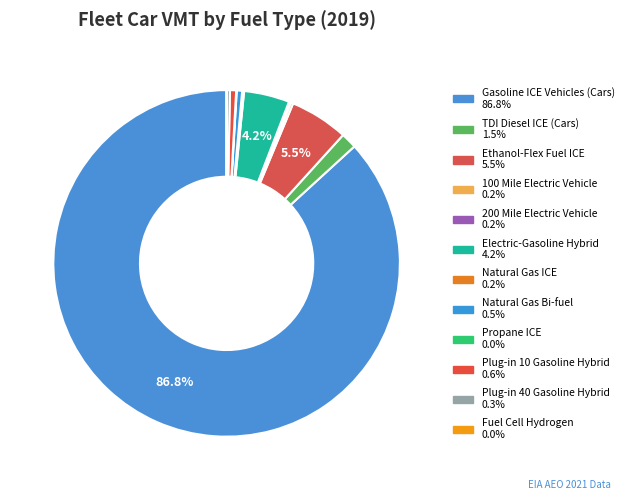

Rank the categories by value from lowest to highest.

Fuel Cell Hydrogen, Propane ICE, Natural Gas ICE, 200 Mile Electric Vehicle, 100 Mile Electric Vehicle, Plug-in 40 Gasoline Hybrid, Natural Gas Bi-fuel, Plug-in 10 Gasoline Hybrid, TDI Diesel ICE (Cars), Electric-Gasoline Hybrid, Ethanol-Flex Fuel ICE, Gasoline ICE Vehicles (Cars)